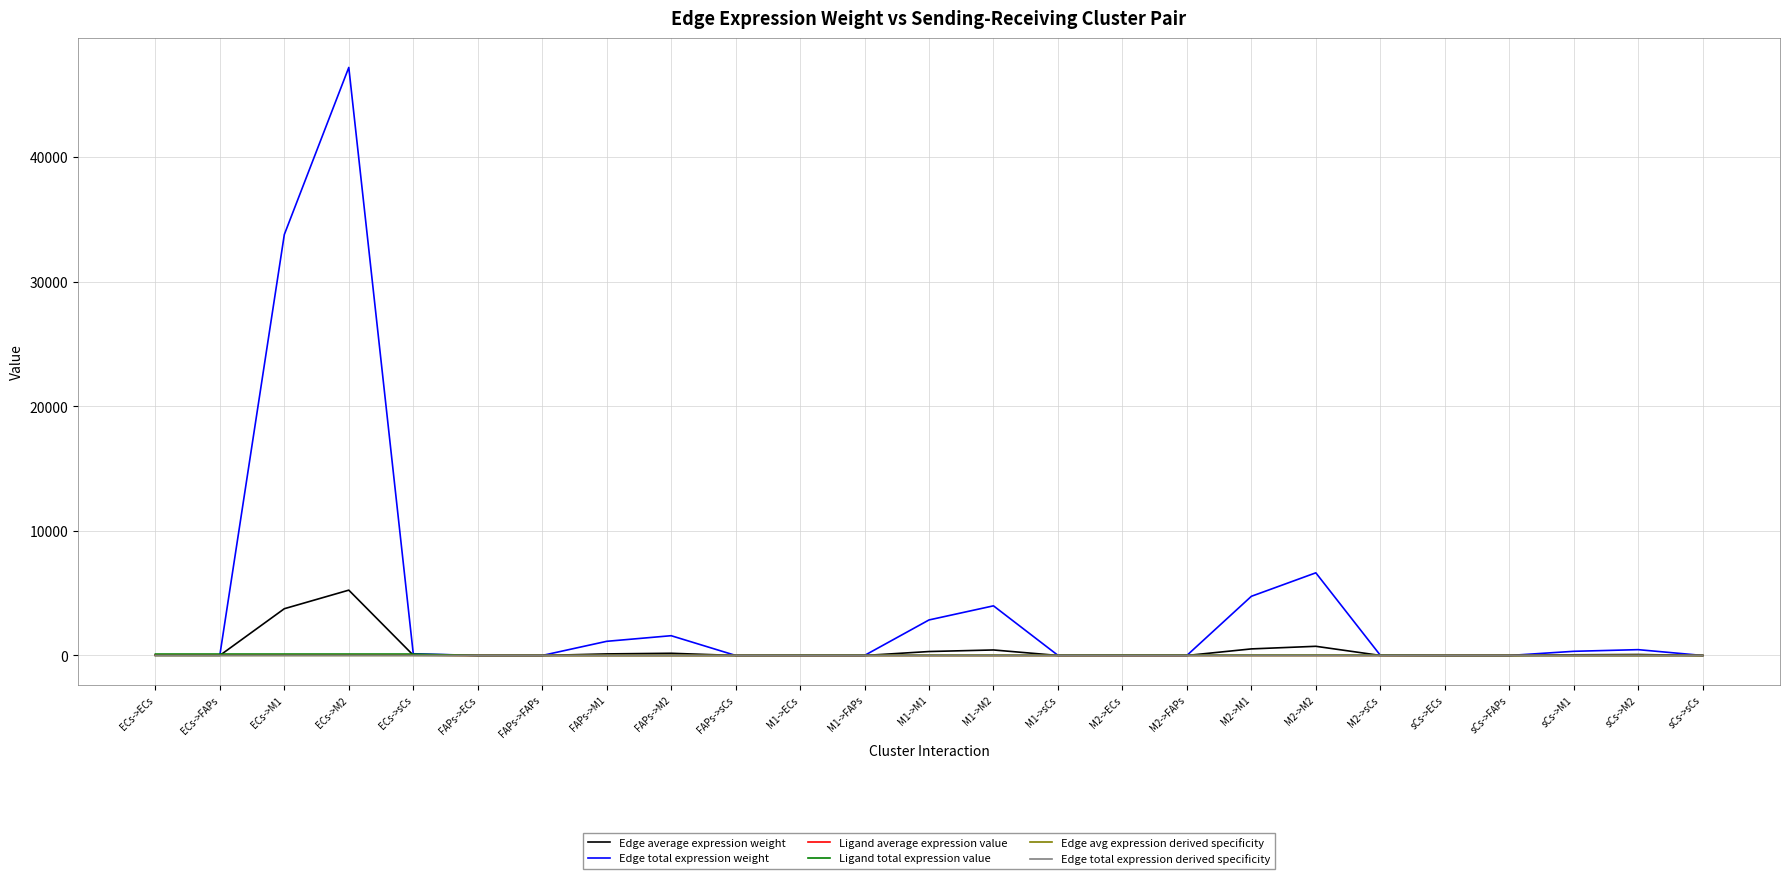

Is it true that Edge avg expression derived specificity equals 0.0 at ECs->ECs?

True